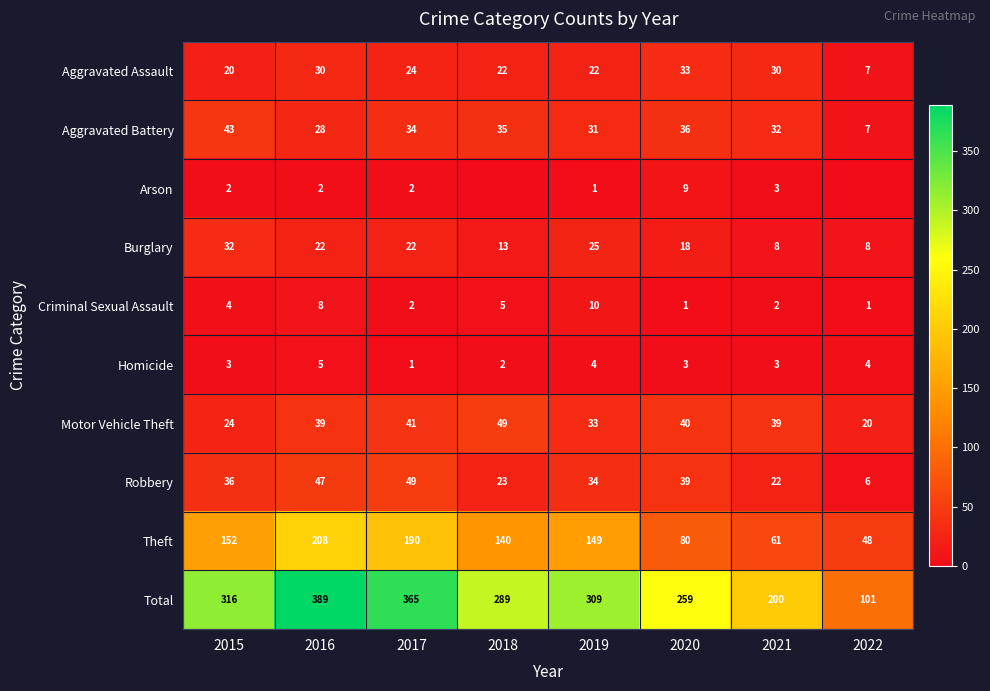

What is the approximate value of Robbery at 2018, to the nearest 10?

20